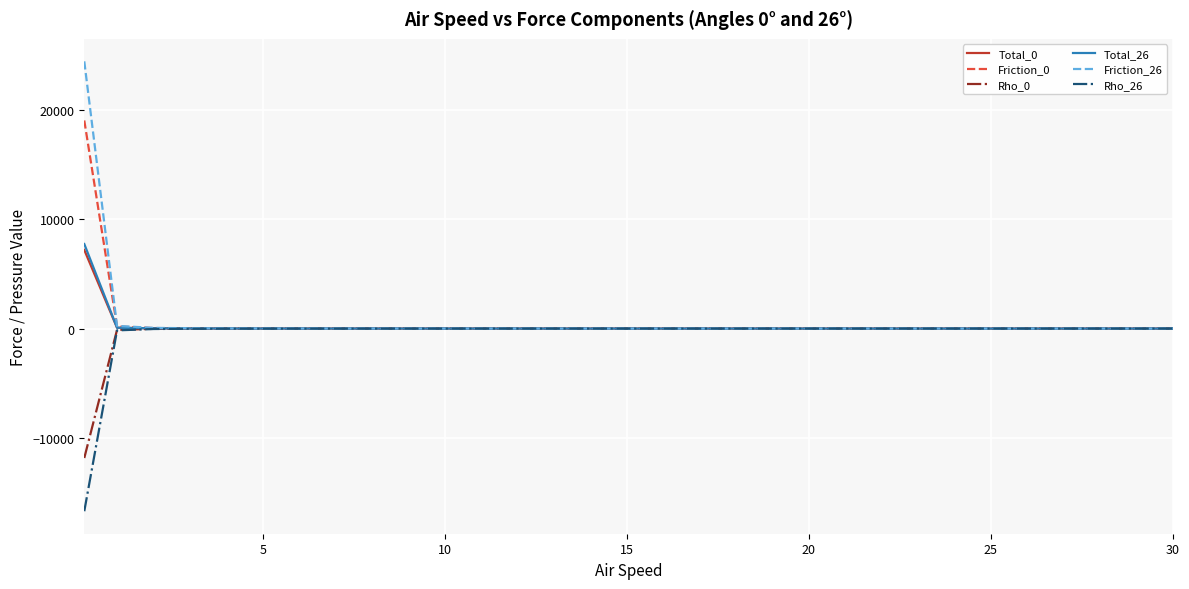

What is the difference between the maximum and minimum values in the Friction_26 series?

24441.5